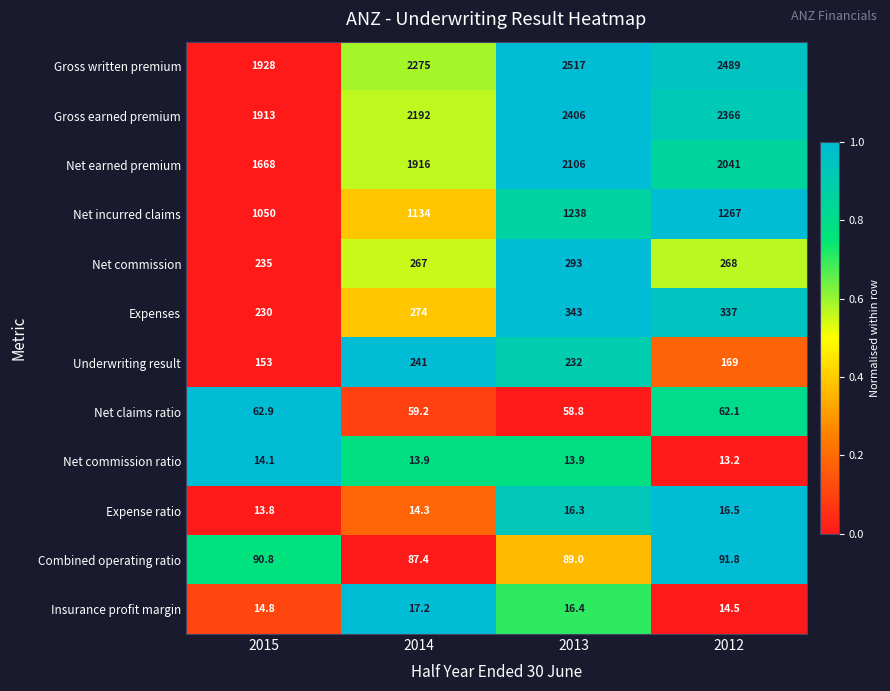

Between 2015 and 2014, which series saw the biggest shift?

Gross written premium